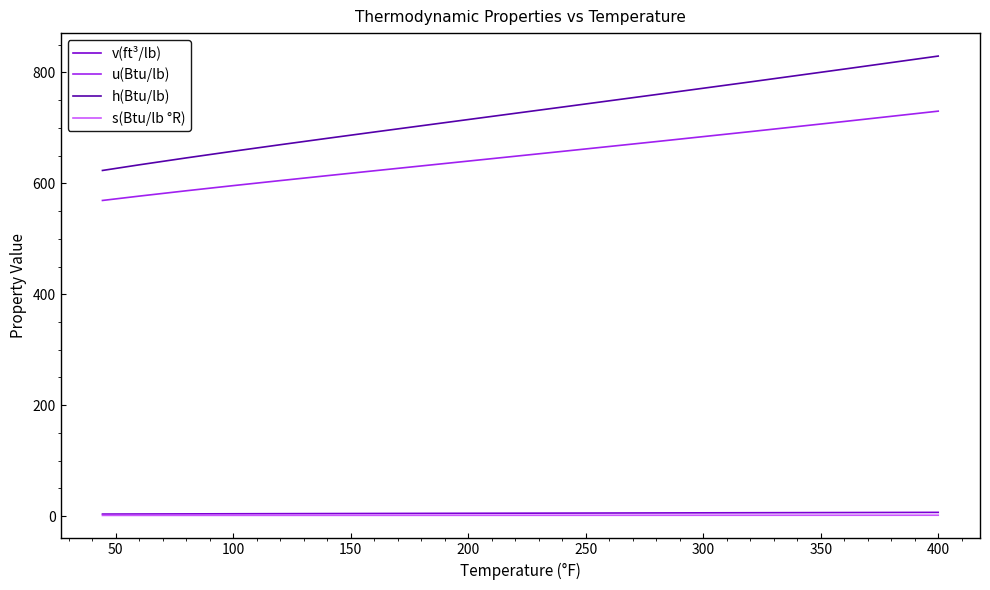

What is the highest value of the u(Btu/lb) series?

730.3